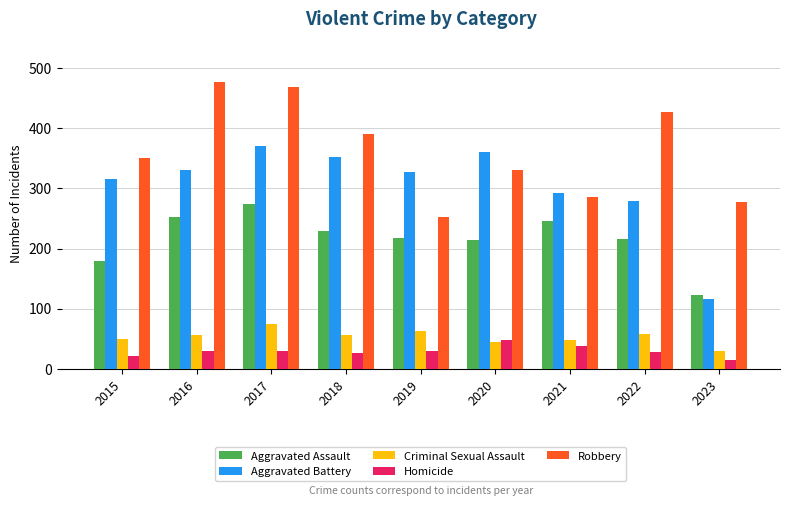

What is the smallest value displayed?

15